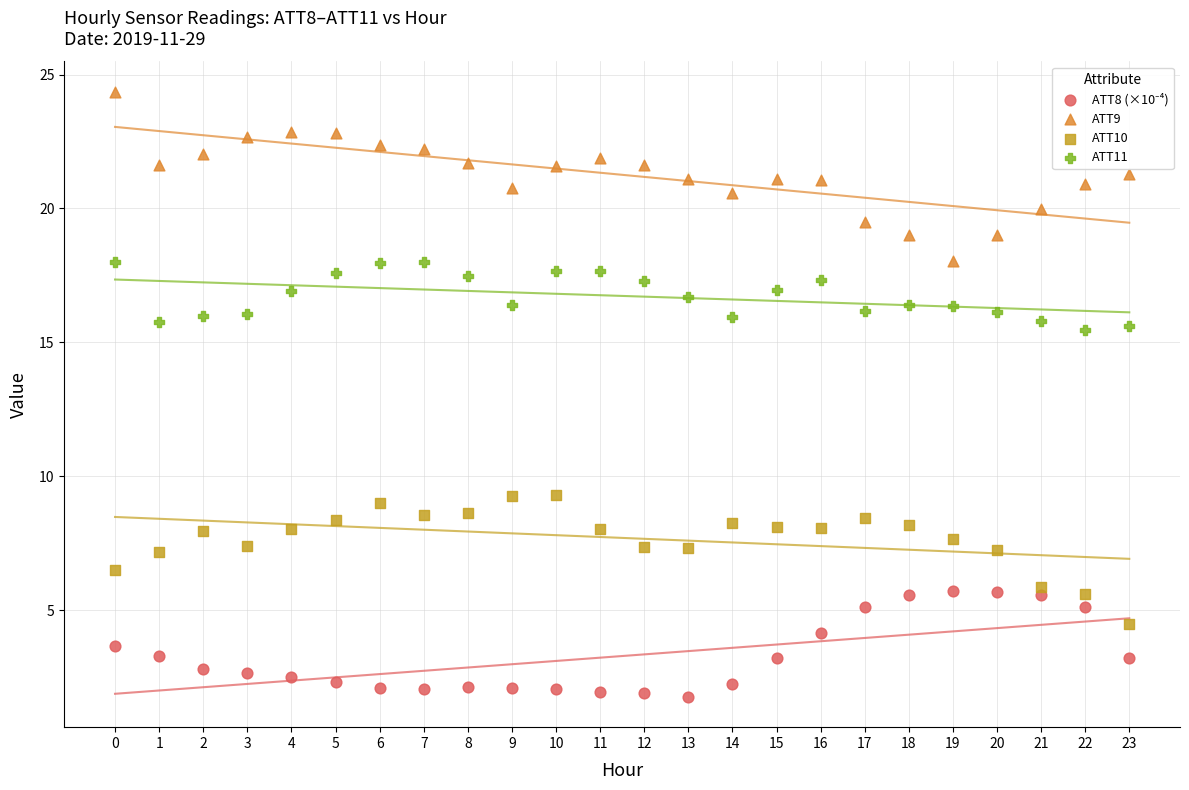

Which series contains the highest Y value?

ATT9